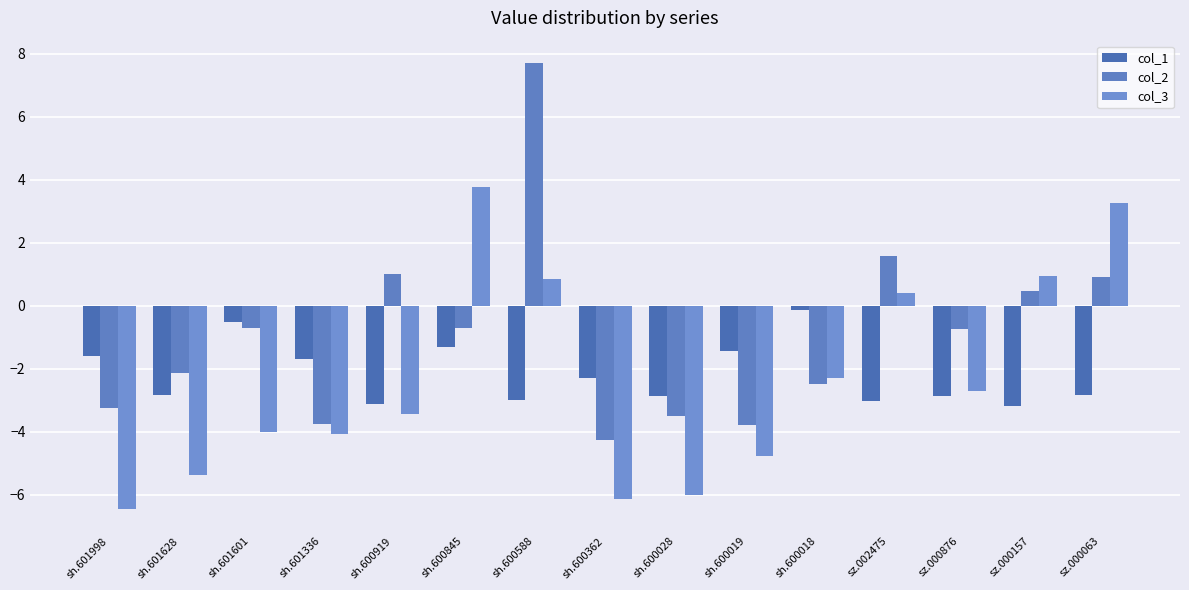

Is it true that col_3 equals -10.8 at sh.600028?

False